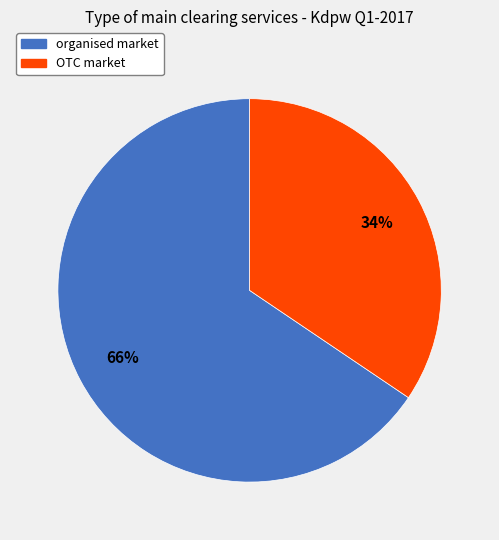

To the nearest percent, what percentage of the pie is OTC market?

34%